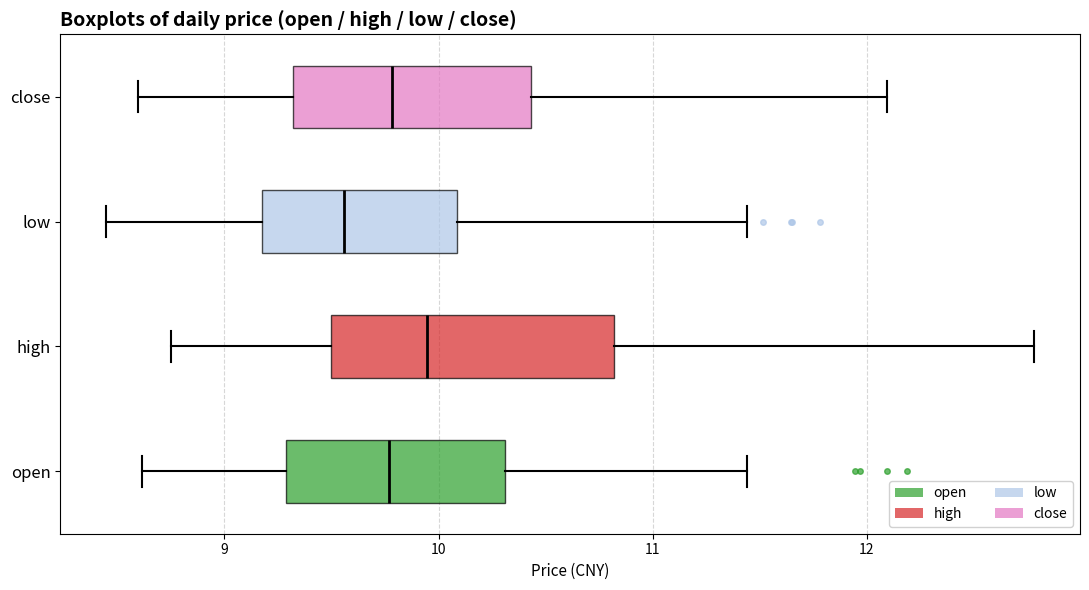

Comparing the boxes themselves (not the whiskers), which one is the widest?

high